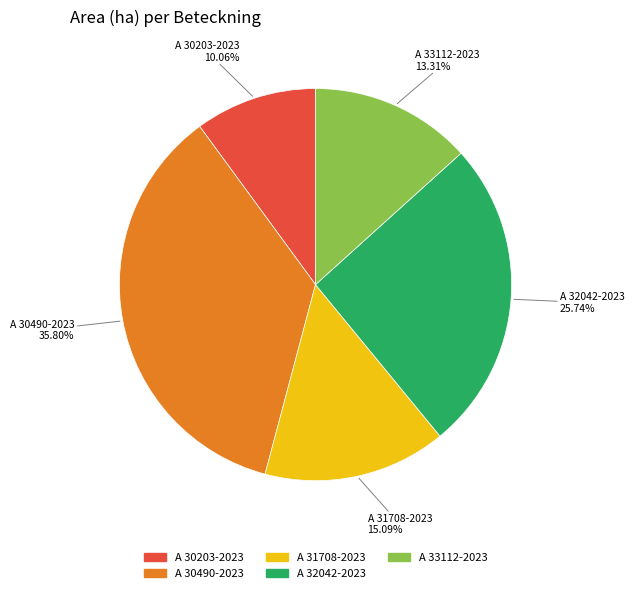

Is the sum of A 33112-2023 and A 30203-2023 greater than half?

No